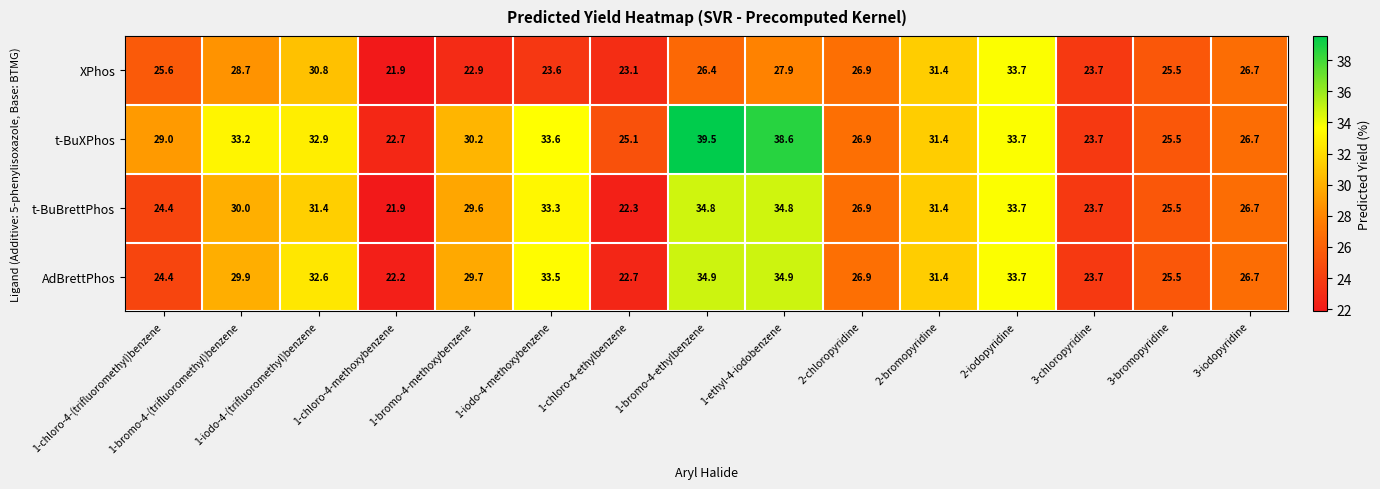

Which category has the lowest value across all series?

1-chloro-4-methoxybenzene